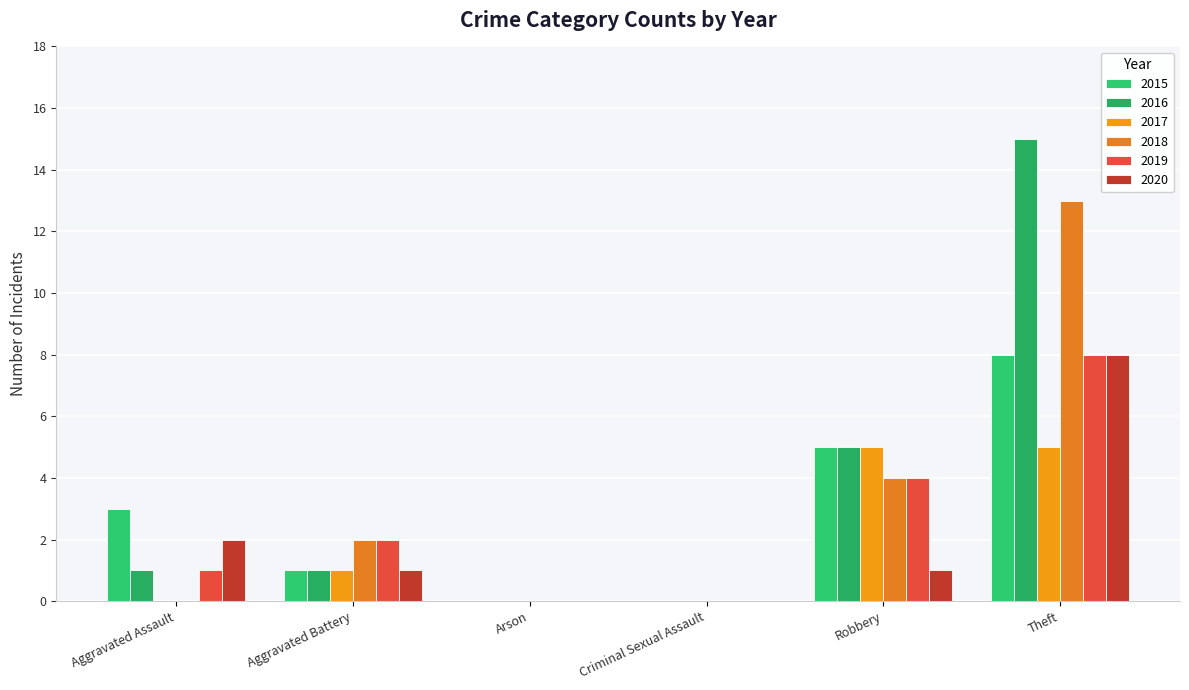

What is the total value across all series at Aggravated Battery?

8